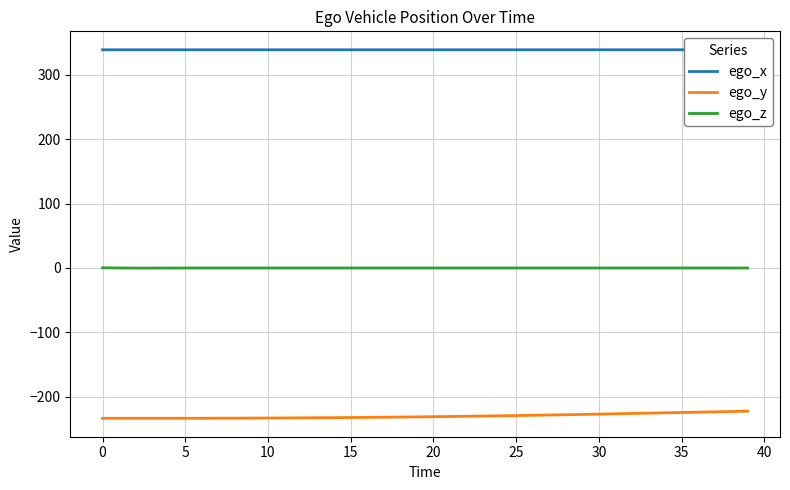

True or false: ego_z and ego_y cross at least once.

False